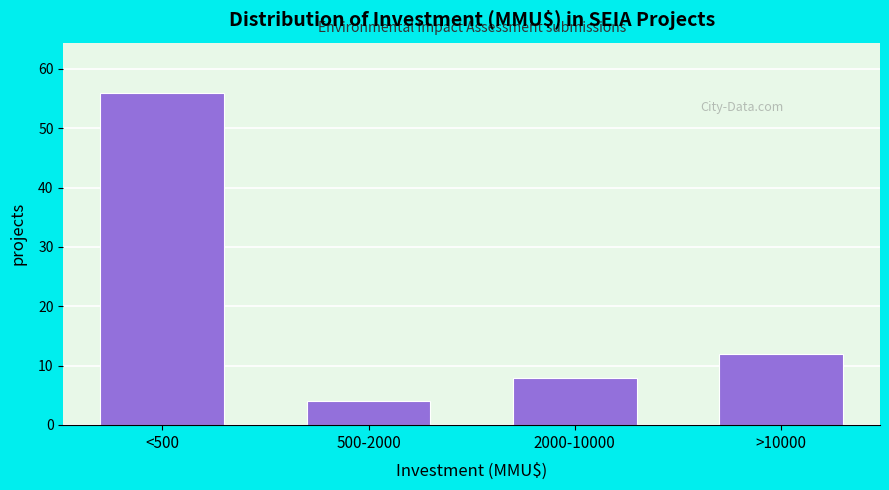

Reading left to right, what are all the values shown in this chart?

<500=56	500-2000=4	2000-10000=8	>10000=12